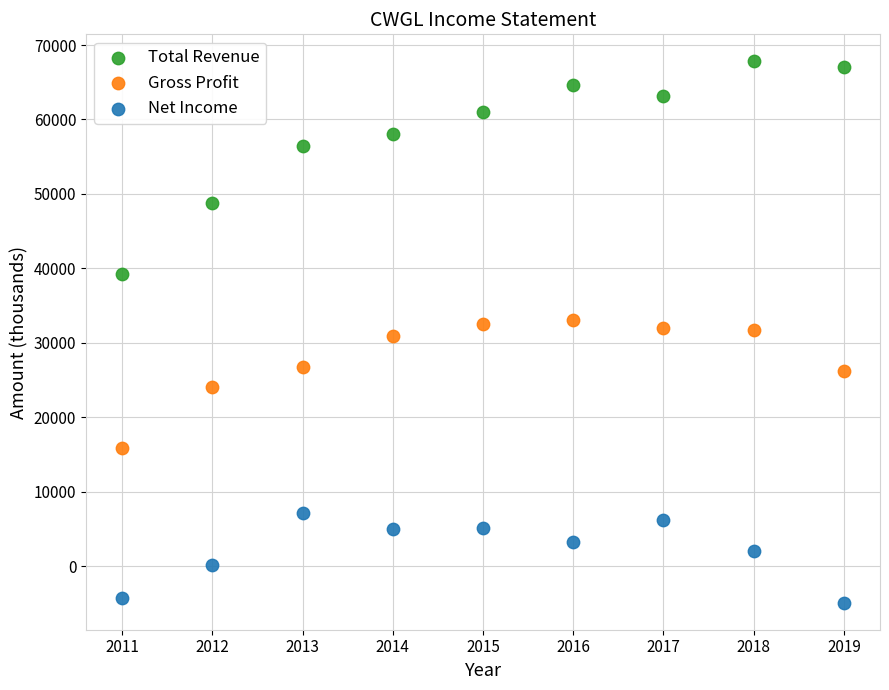

Which series has the widest spread of Y values?

Total Revenue